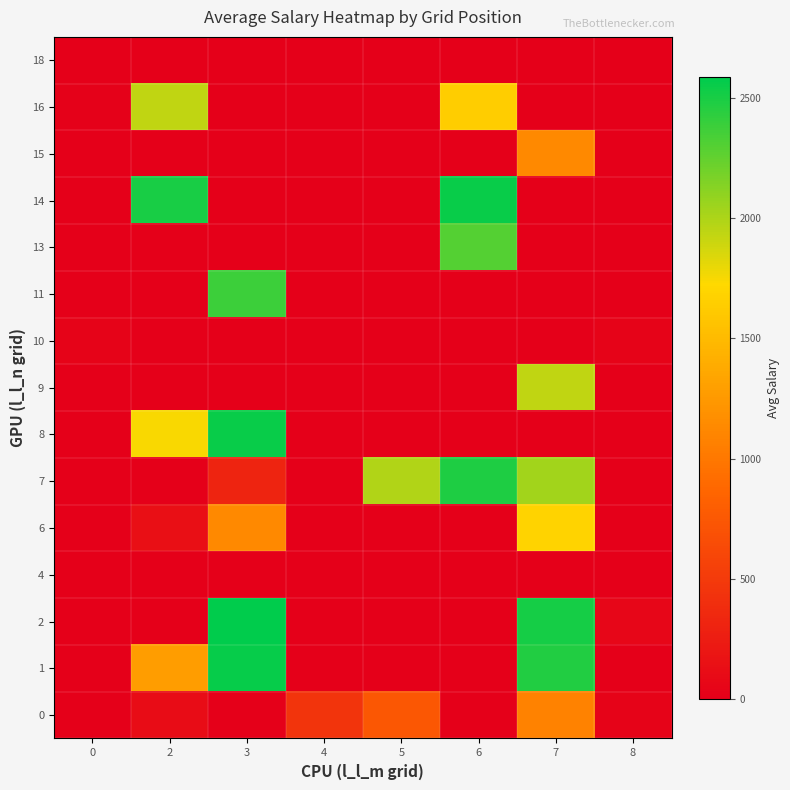

Reading left to right, extract all data points from this chart.

row_0: 0.0	110.5	0.0	446.1	742.0	0.0	1074.8	40.2
row_1: 0.0	1277.2	2560.0	0.0	0.0	0.0	2476.7	0.0
row_2: 0.0	0.0	2590.1	0.0	0.0	0.0	2515.8	60.5
row_3: 6.9	0.0	0.0	0.0	0.0	0.0	0.0	0.0
row_4: 0.0	138.8	1131.9	0.0	0.0	0.0	1687.0	0.0
row_5: 0.0	0.0	313.5	0.0	1988.7	2486.9	2042.2	0.0
row_6: 0.0	1741.8	2553.6	0.0	0.0	0.0	0.0	0.0
row_7: 0.0	0.0	0.0	0.0	0.0	0.0	1937.7	0.0
row_8: 35.3	0.0	0.0	0.0	0.0	0.0	0.0	36.1
row_9: 0.0	0.0	2382.1	0.0	0.0	0.0	0.0	0.0
row_10: 0.0	0.0	0.0	0.0	0.0	2304.6	0.0	0.0
row_11: 0.0	2506.1	0.0	0.0	0.0	2552.8	0.0	0.0
row_12: 0.0	0.0	0.0	0.0	0.0	0.0	1128.3	0.0
row_13: 16.8	1933.4	0.0	0.0	0.0	1641.8	0.0	0.0
row_14: 0.0	6.6	0.7	0.0	0.0	0.0	0.0	0.0